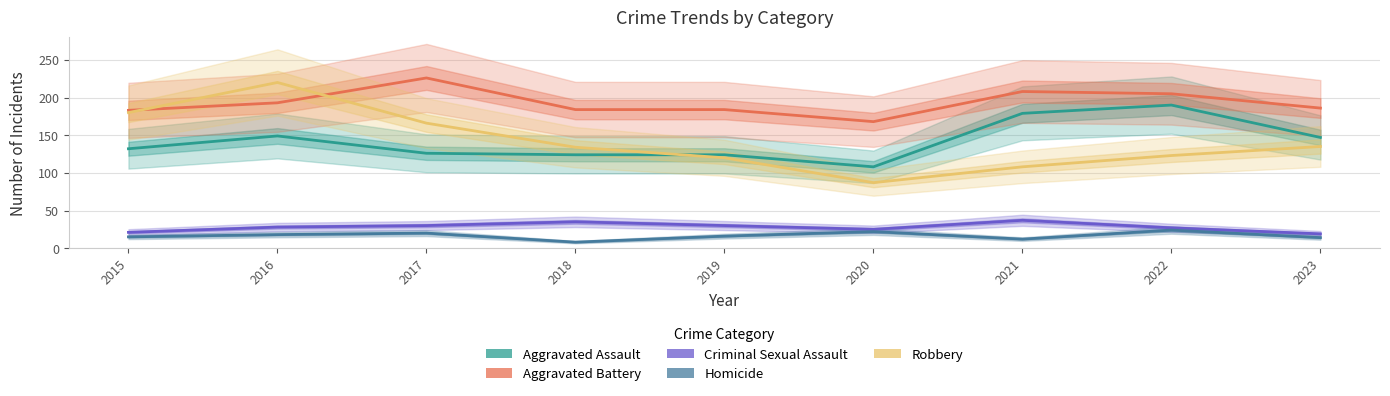

After their last crossing, which series has the higher values: Robbery or Aggravated Assault?

Aggravated Assault